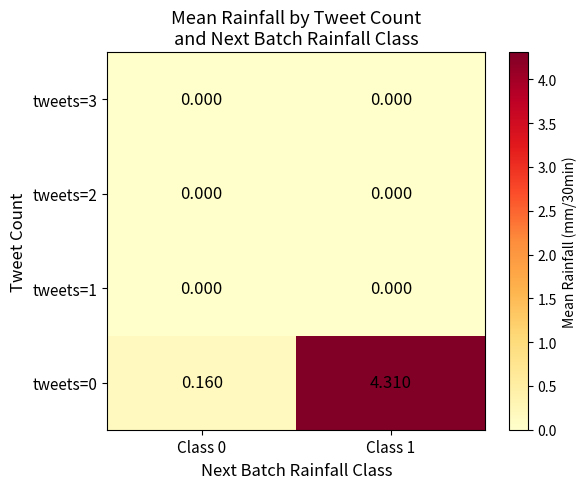

Is the value of tweets=2 at Class 1 greater than the value of tweets=0 at Class 1?

No